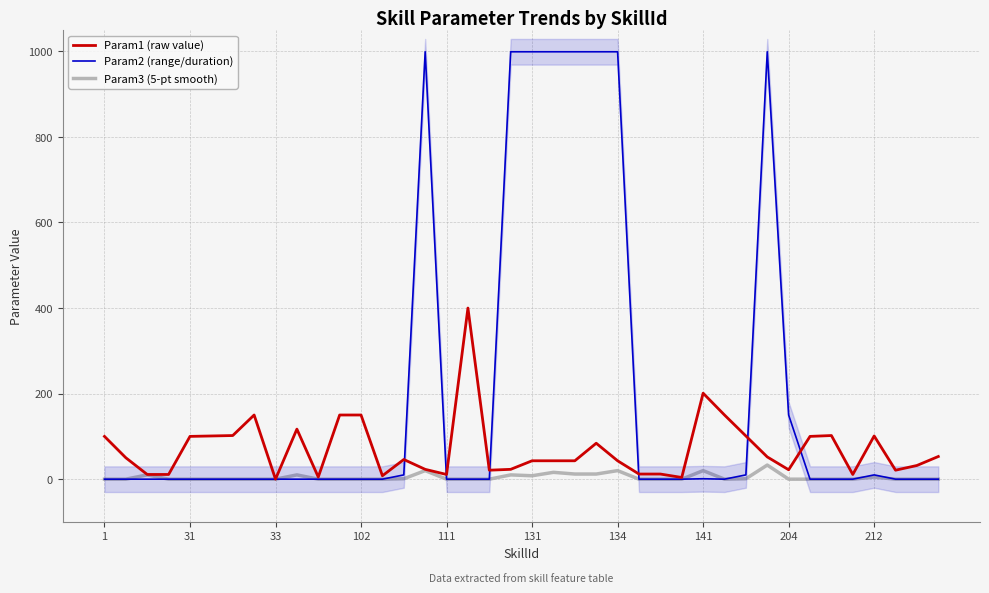

How many interior local valleys does the Param3 (5-pt smooth) series have?

2